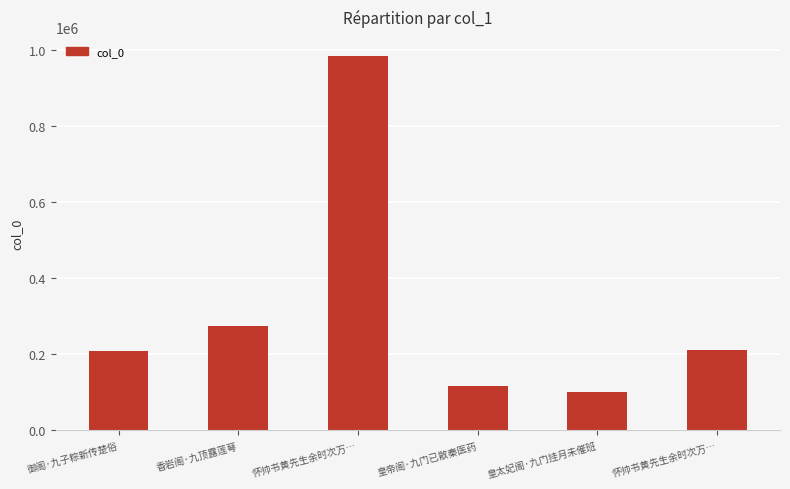

Are the bars horizontal?

No